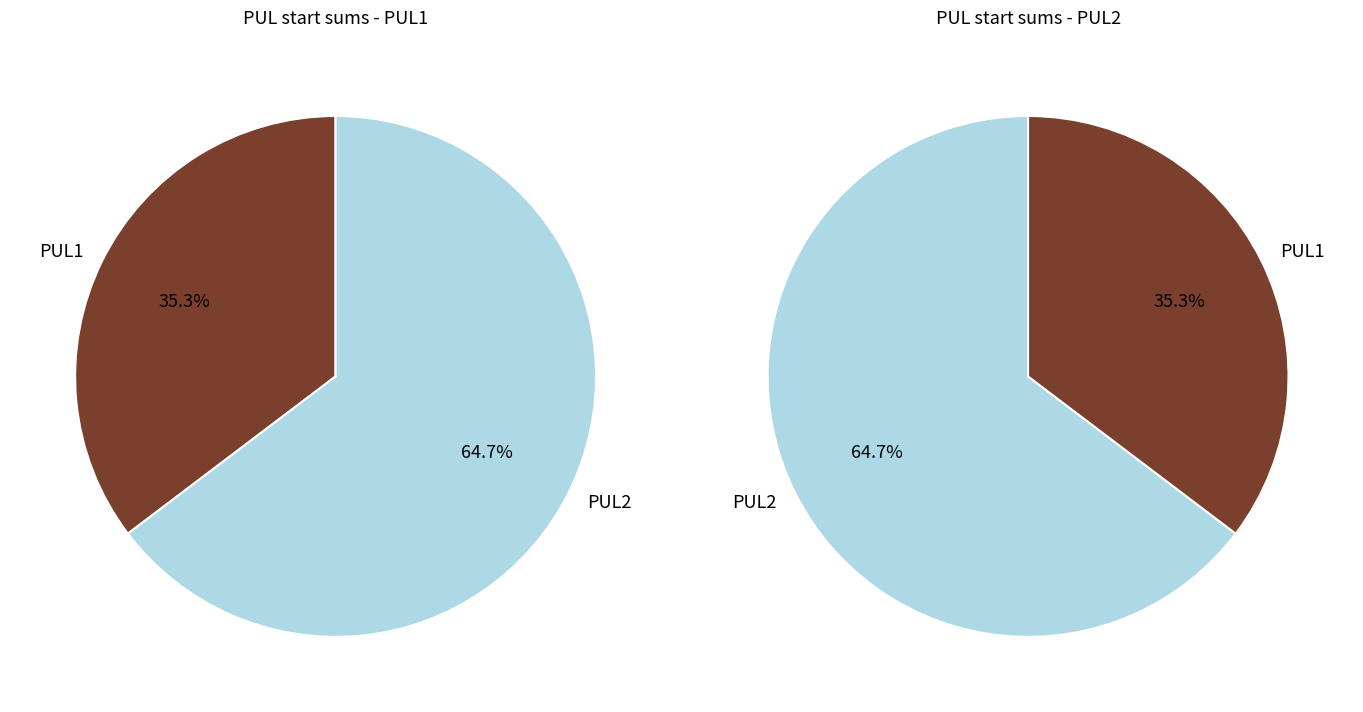

How many segments does this pie chart have?

2